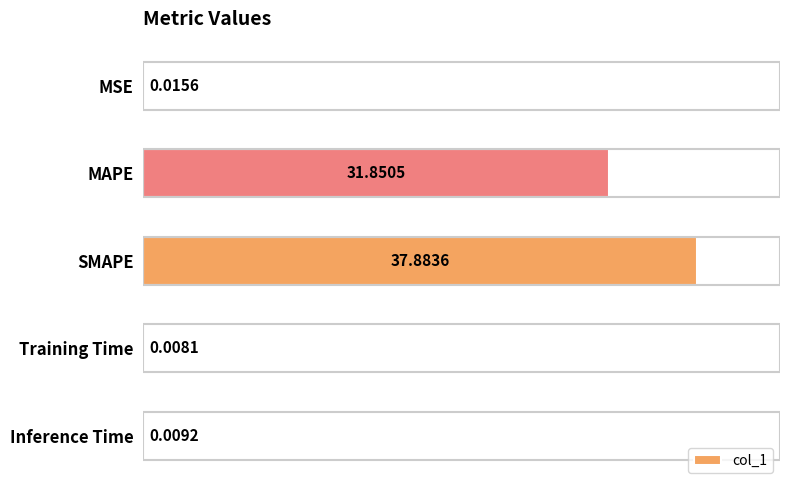

Which category has the highest value across all series?

SMAPE